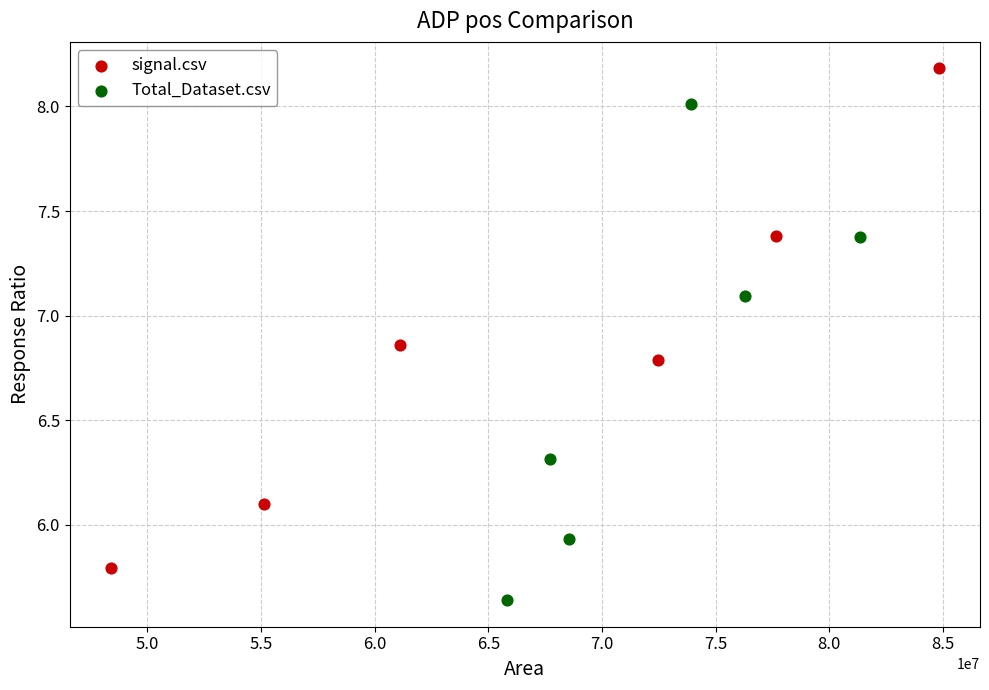

Which series reaches the minimum Y coordinate?

Total_Dataset.csv